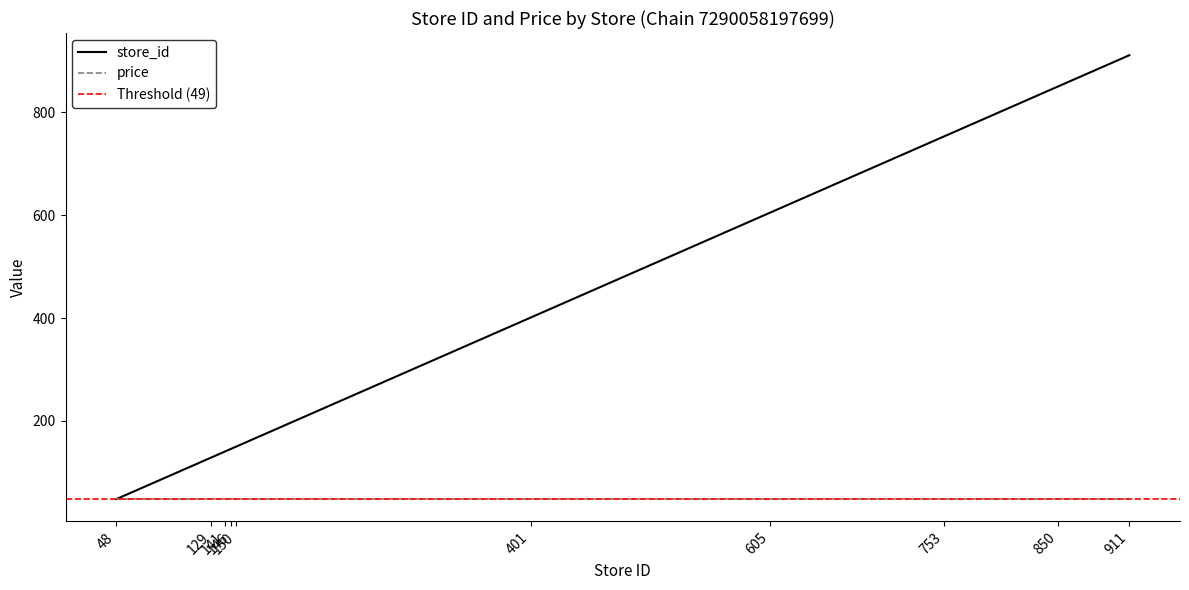

Rank the categories by value from lowest to highest.

48, 129, 141, 146, 150, 401, 605, 753, 850, 911